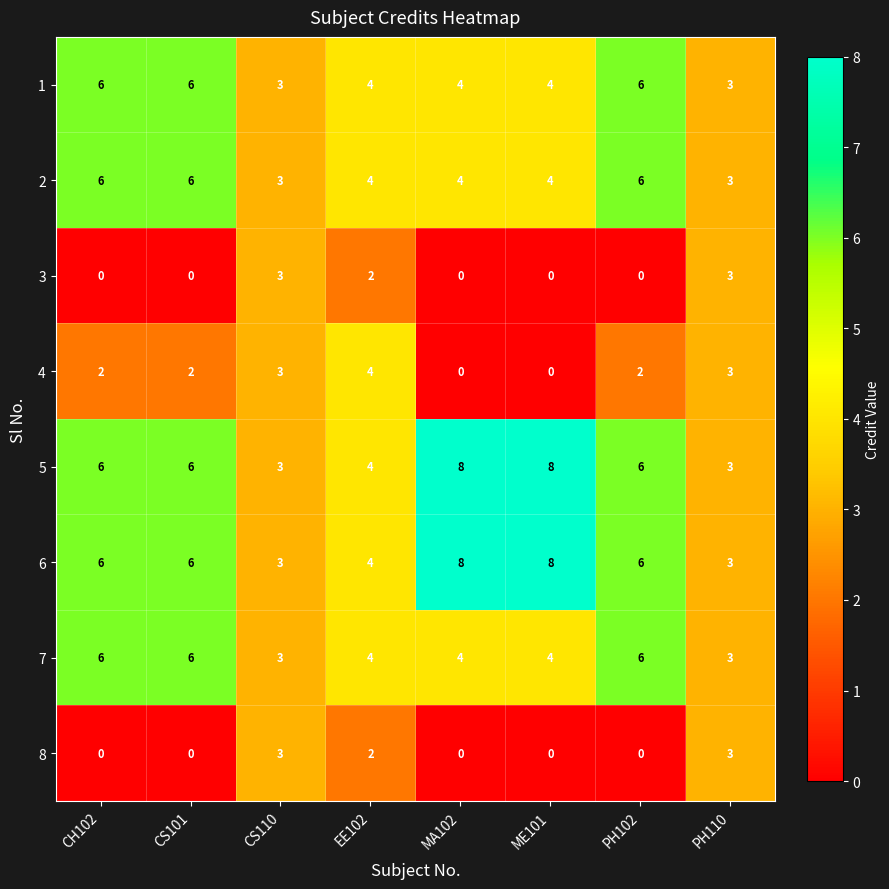

What value does the 7 series have at EE102?

4